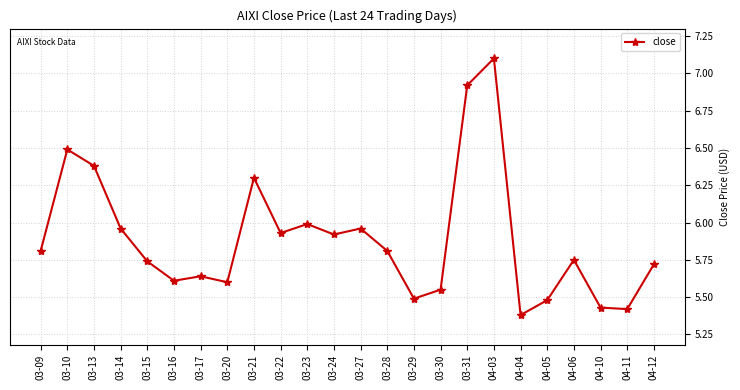

Which label corresponds to the smallest value in the chart?

04-04